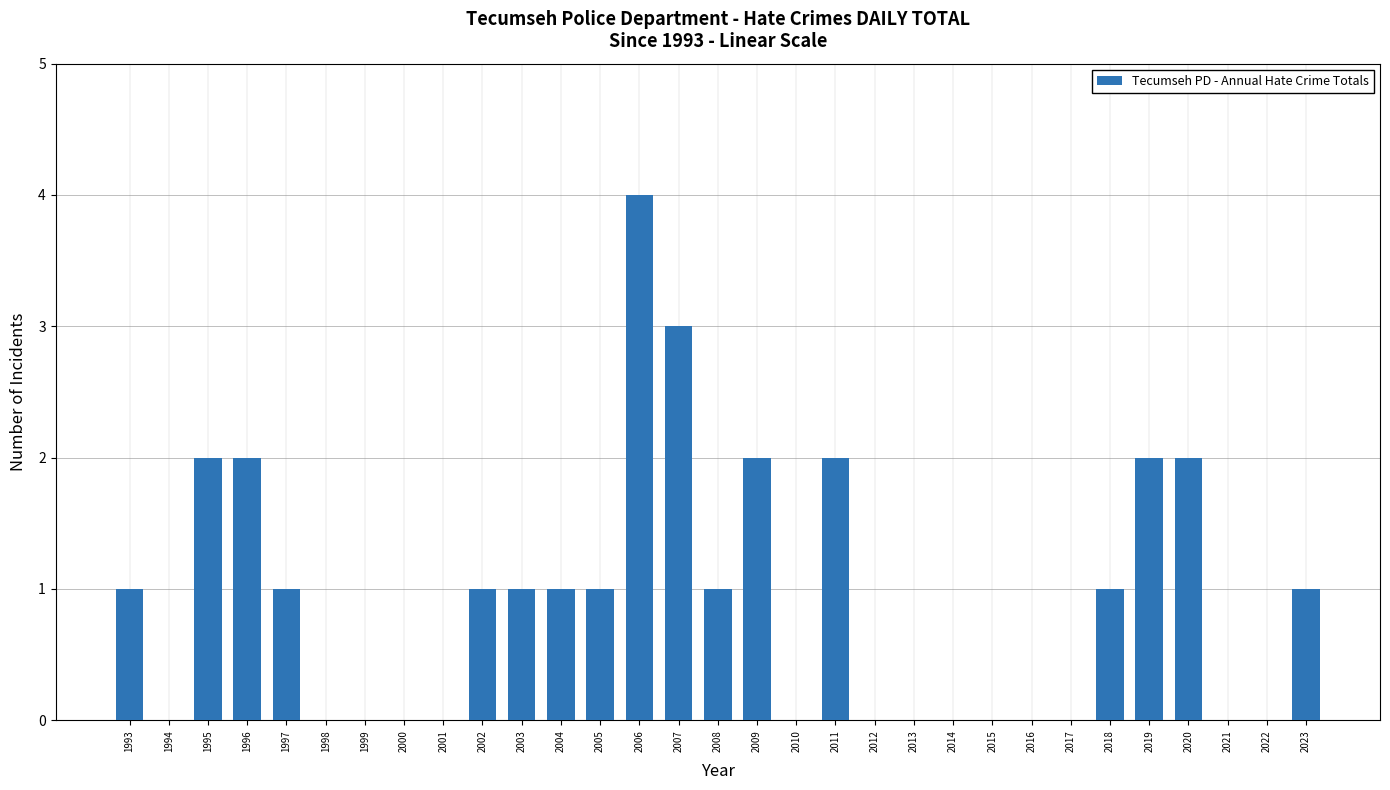

Reading left to right, list all the values displayed in this chart.

1	0	2	2	1	0	0	0	0	1	1	1	1	4	3	1	2	0	2	0	0	0	0	0	0	1	2	2	0	0	1